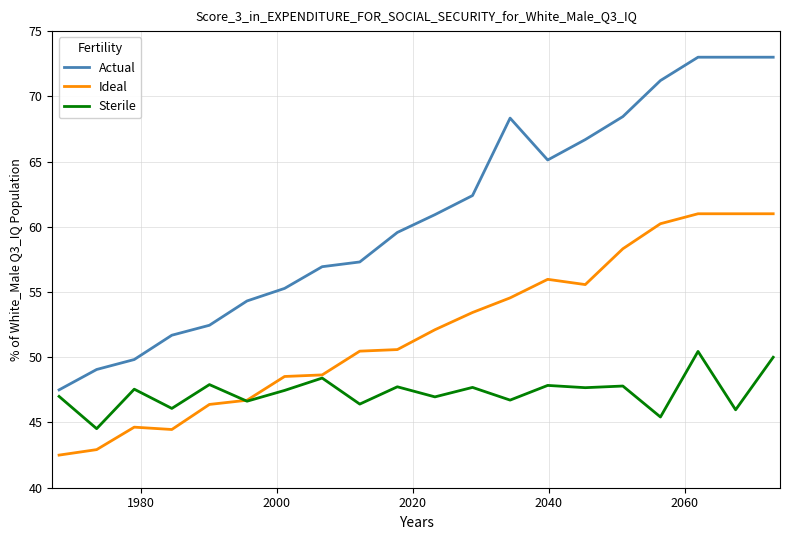

Which series has the largest total across all categories?

Actual